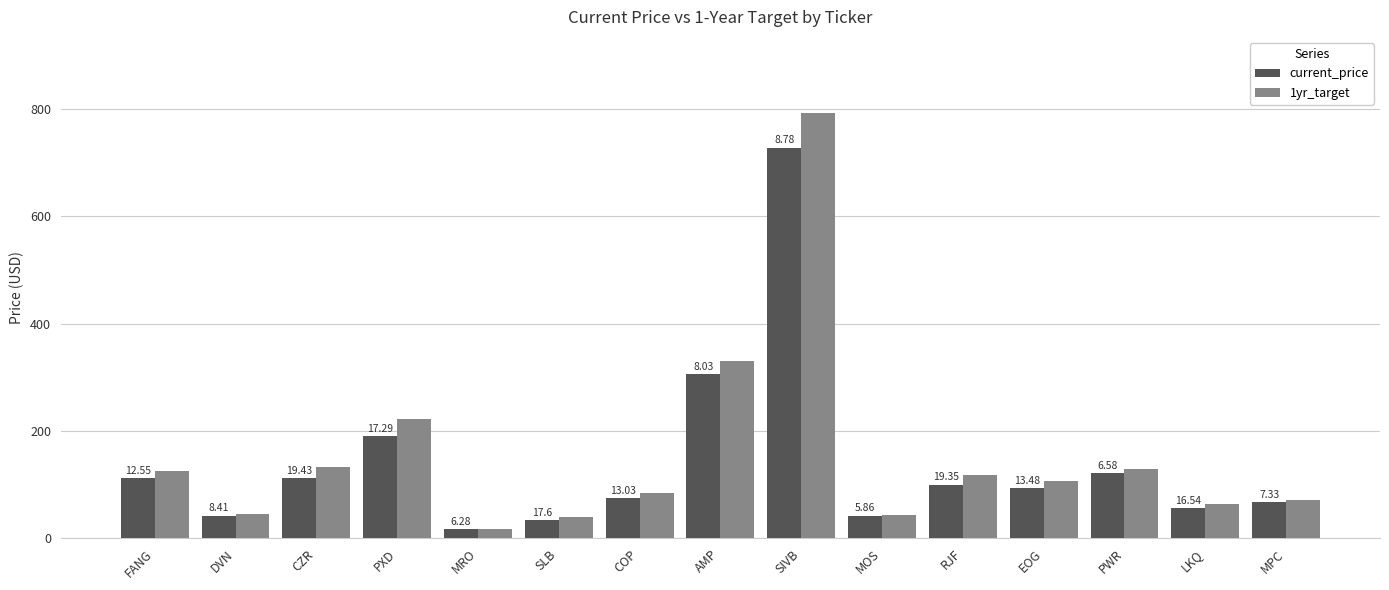

What is the smallest value displayed?

17.0